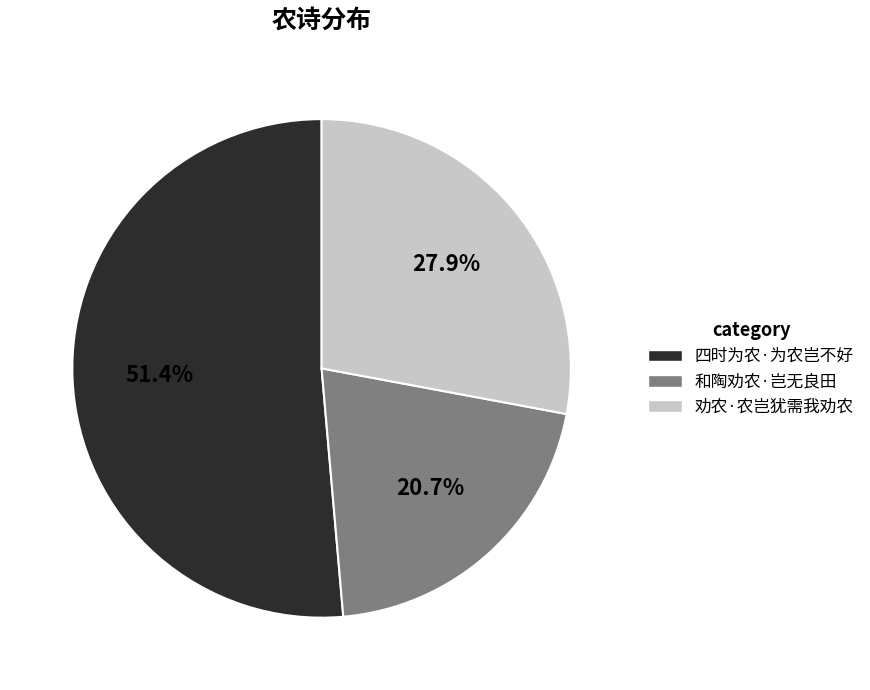

The 四时为农·为农岂不好 slice represents 66% of the pie. True or false?

False